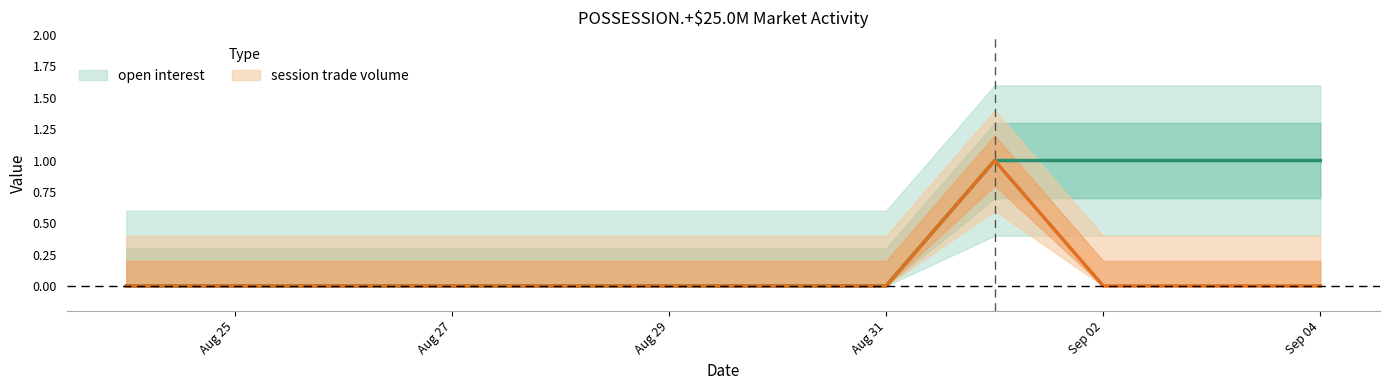

Which has a higher value, 2012-09-03 or 2012-08-25?

2012-09-03